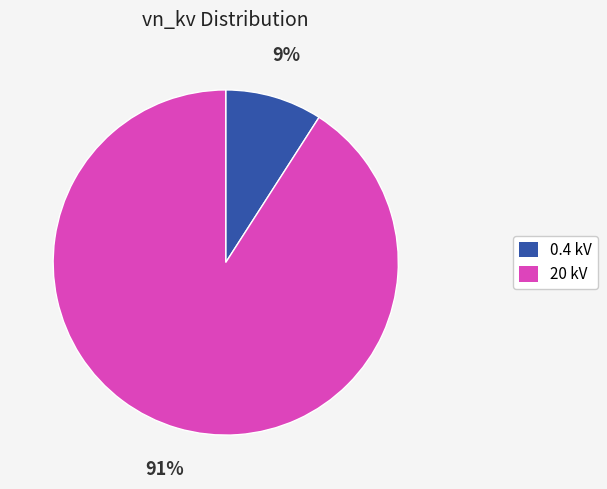

How many slices are in this pie chart?

2